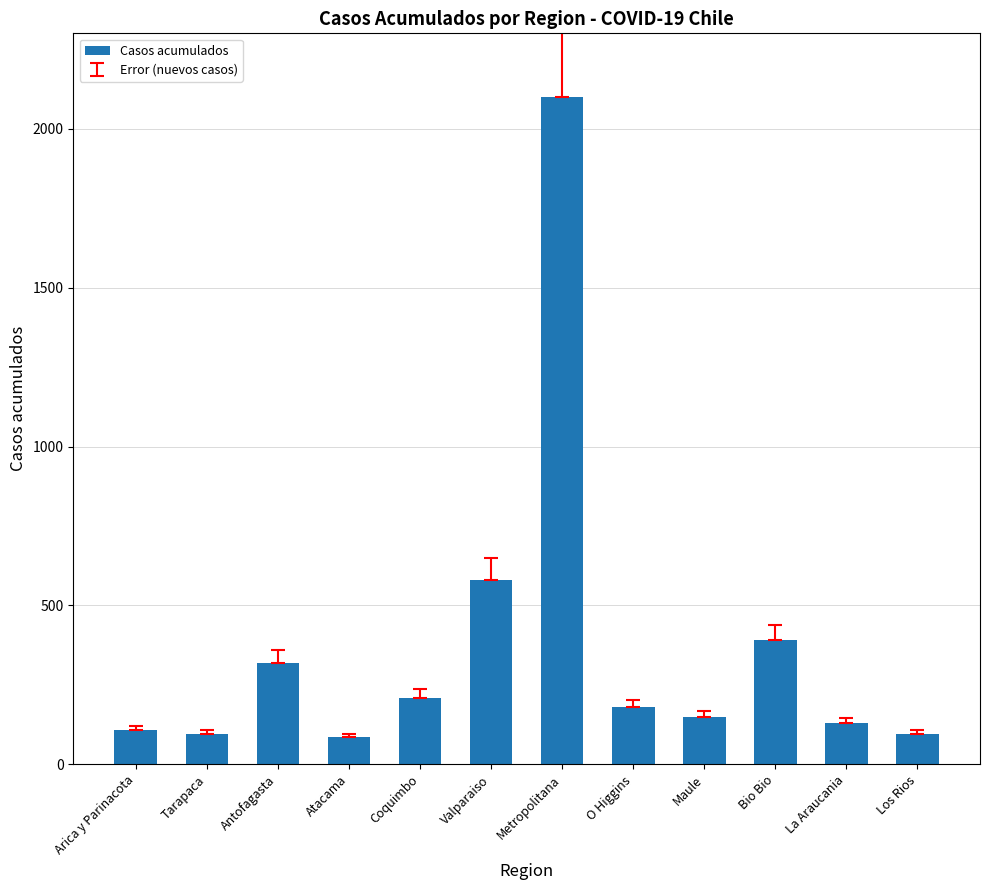

What is the greatest value displayed?

2100